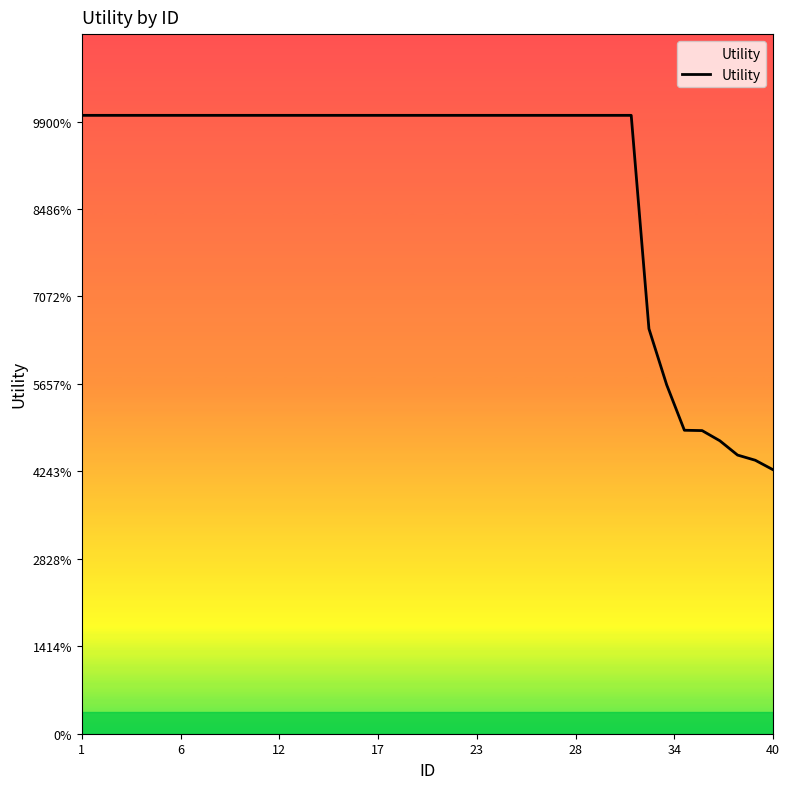

Does the chart display data point markers on the line(s)?

No